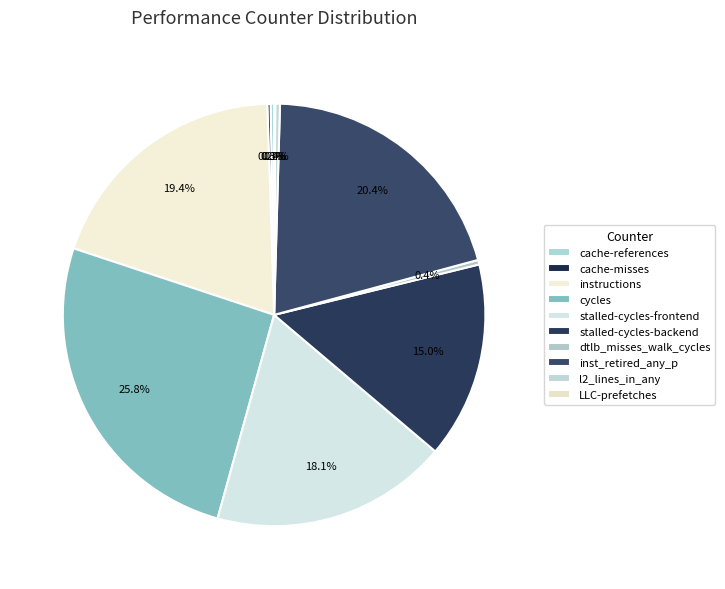

What is the largest slice in the pie chart?

cycles